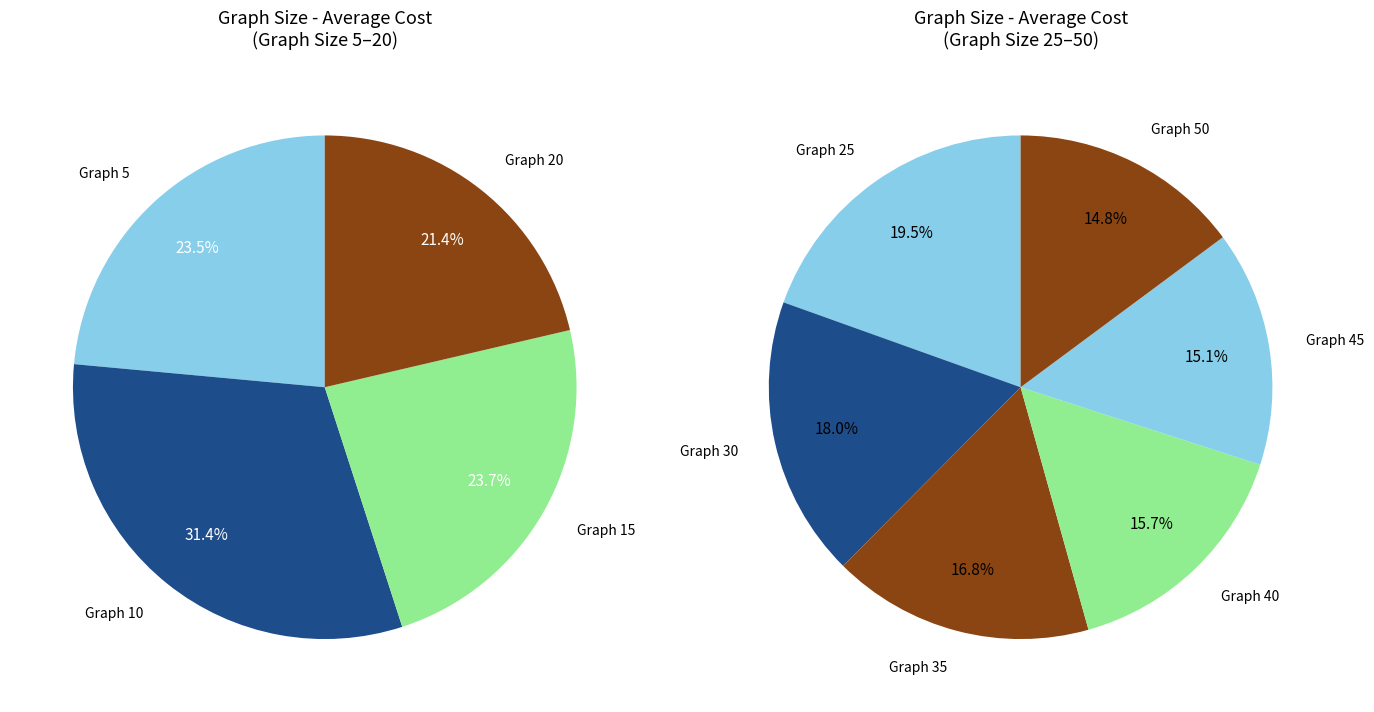

True or false: 30 accounts for 1% of the total.

False